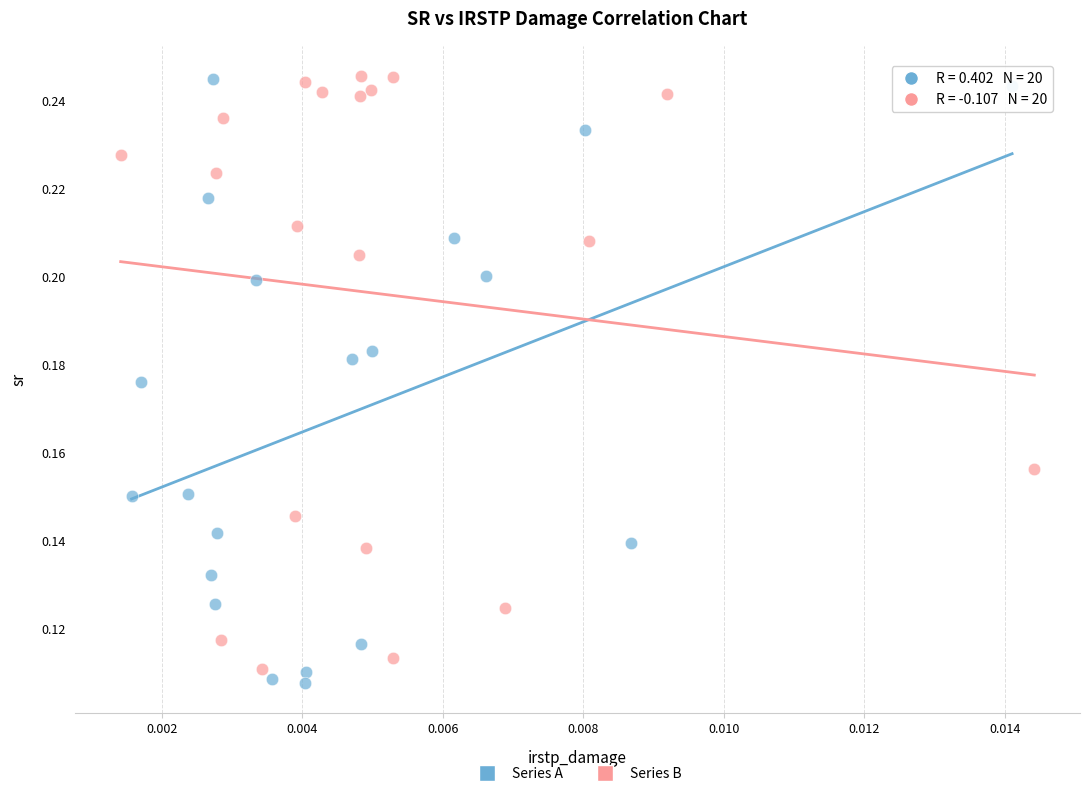

What are all the series names shown in the legend?

Series A, Series B